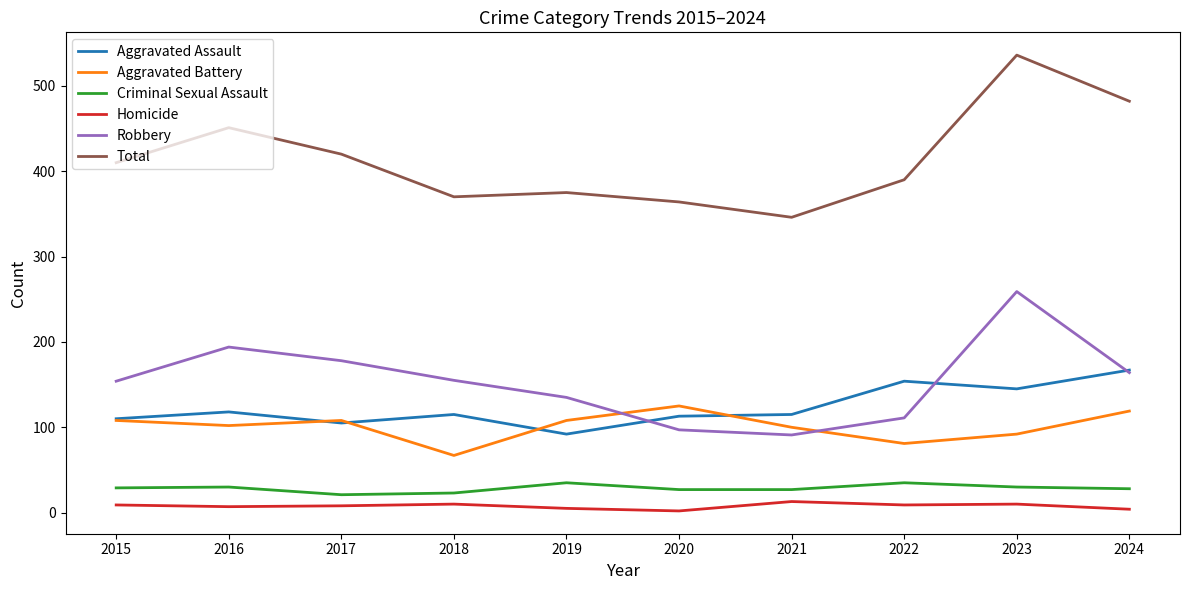

True or false: Criminal Sexual Assault and Aggravated Assault intersect in this chart.

False